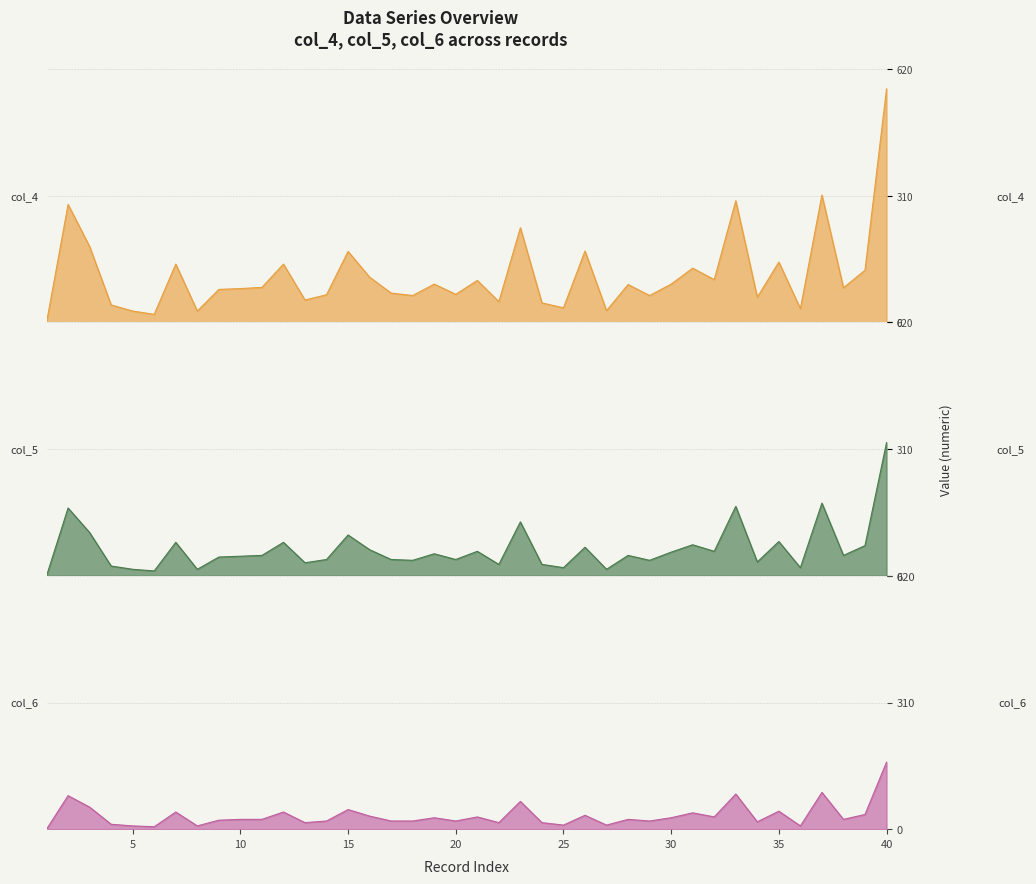

The value of col_6 at 6 is 6. True or false?

True